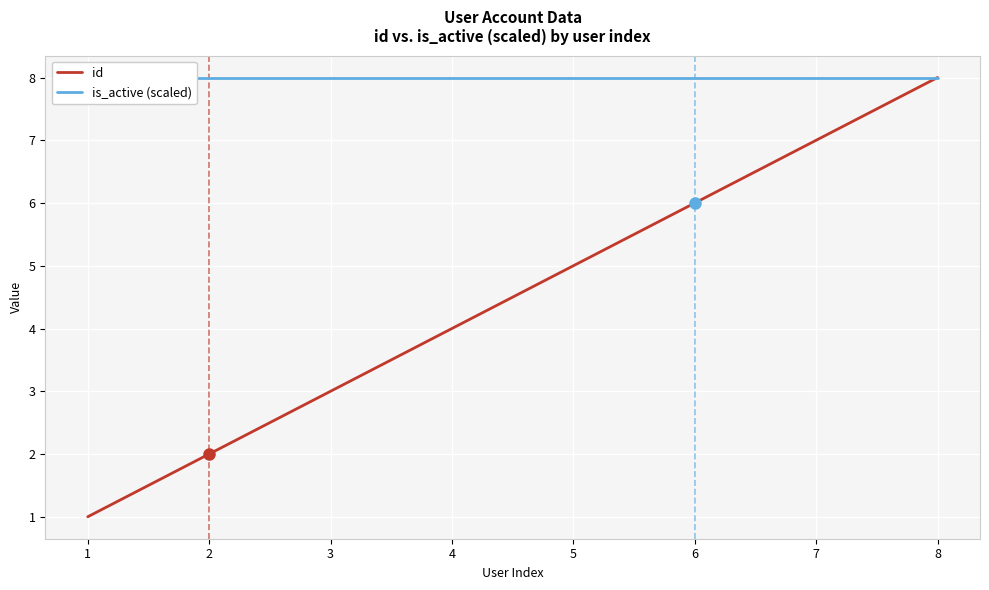

What is the greatest value displayed?

8